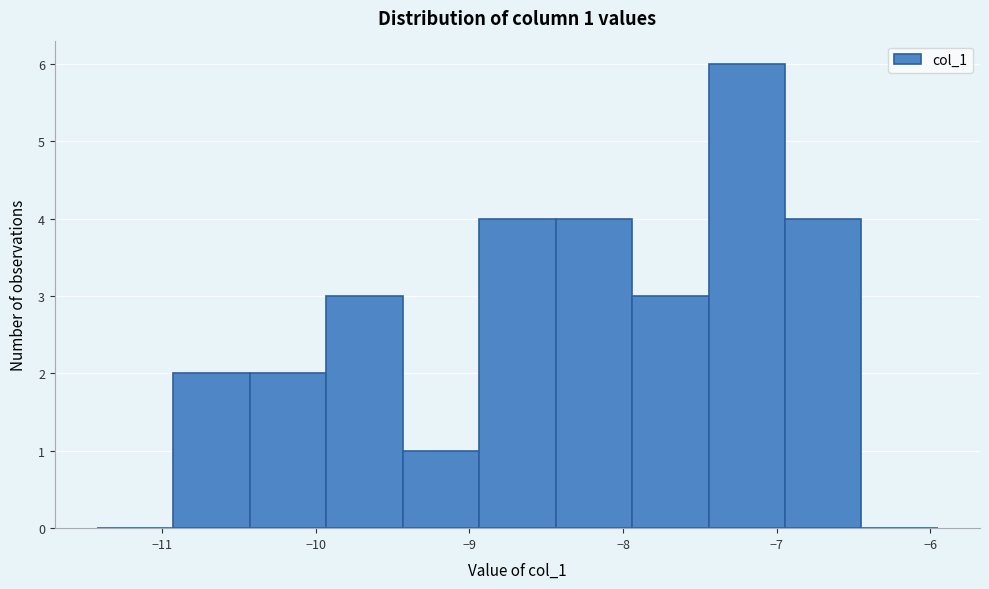

Which range on the x-axis has the tallest bar?

-7.4 to -6.9